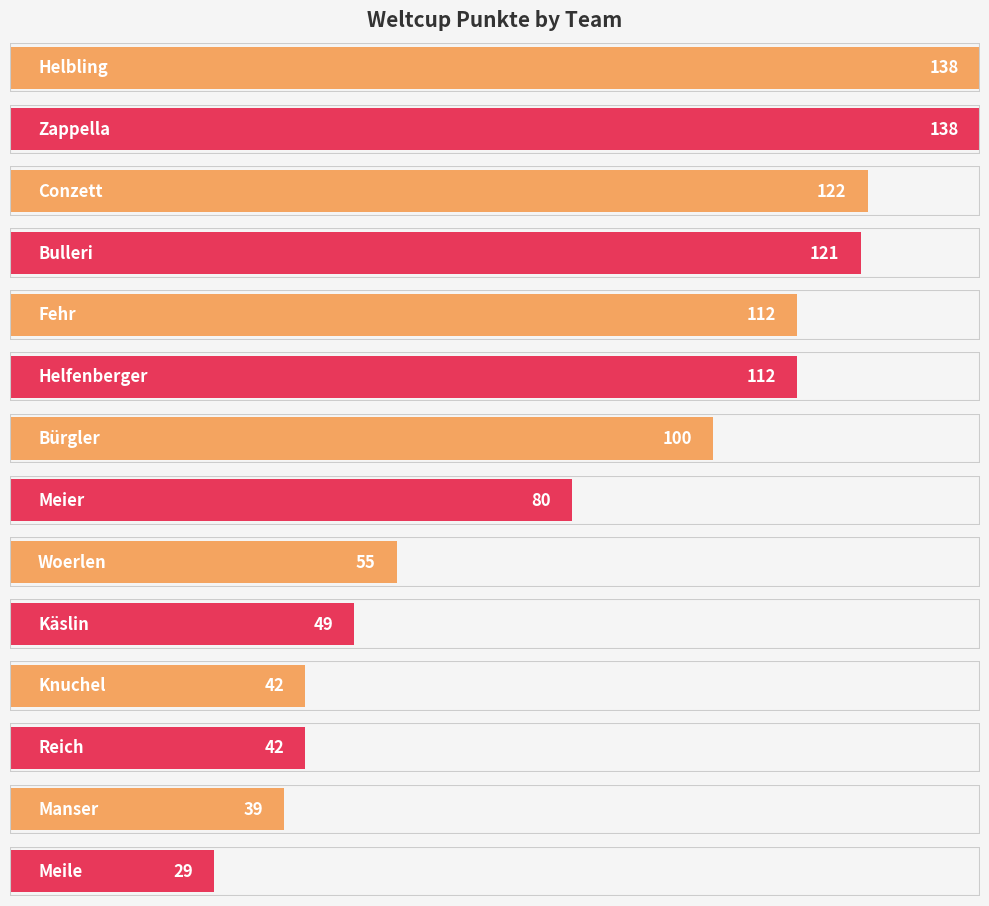

True or false: the data shows 76 at Conzett.

False